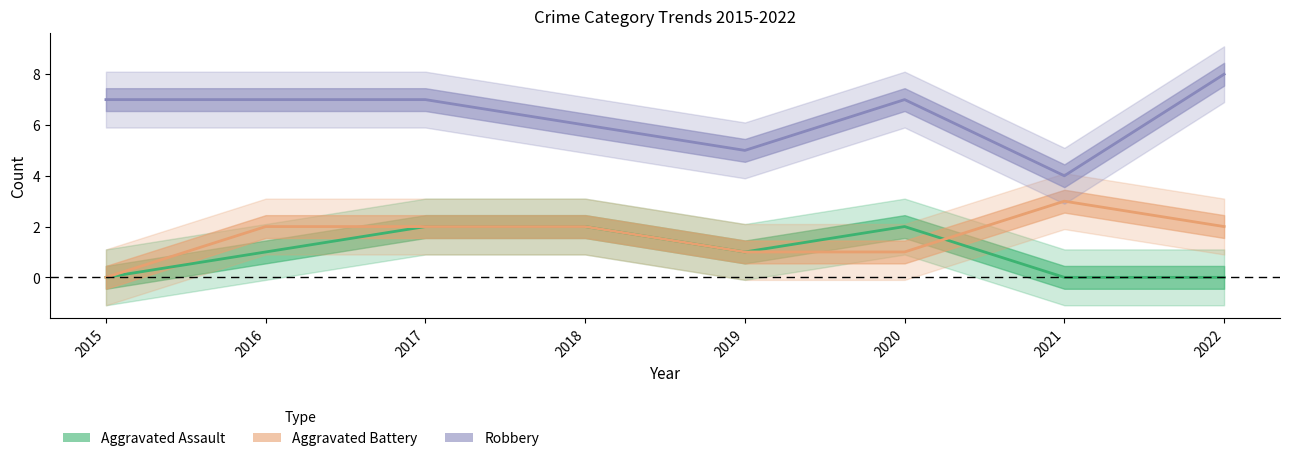

True or false: Robbery and Aggravated Assault cross at least once.

False